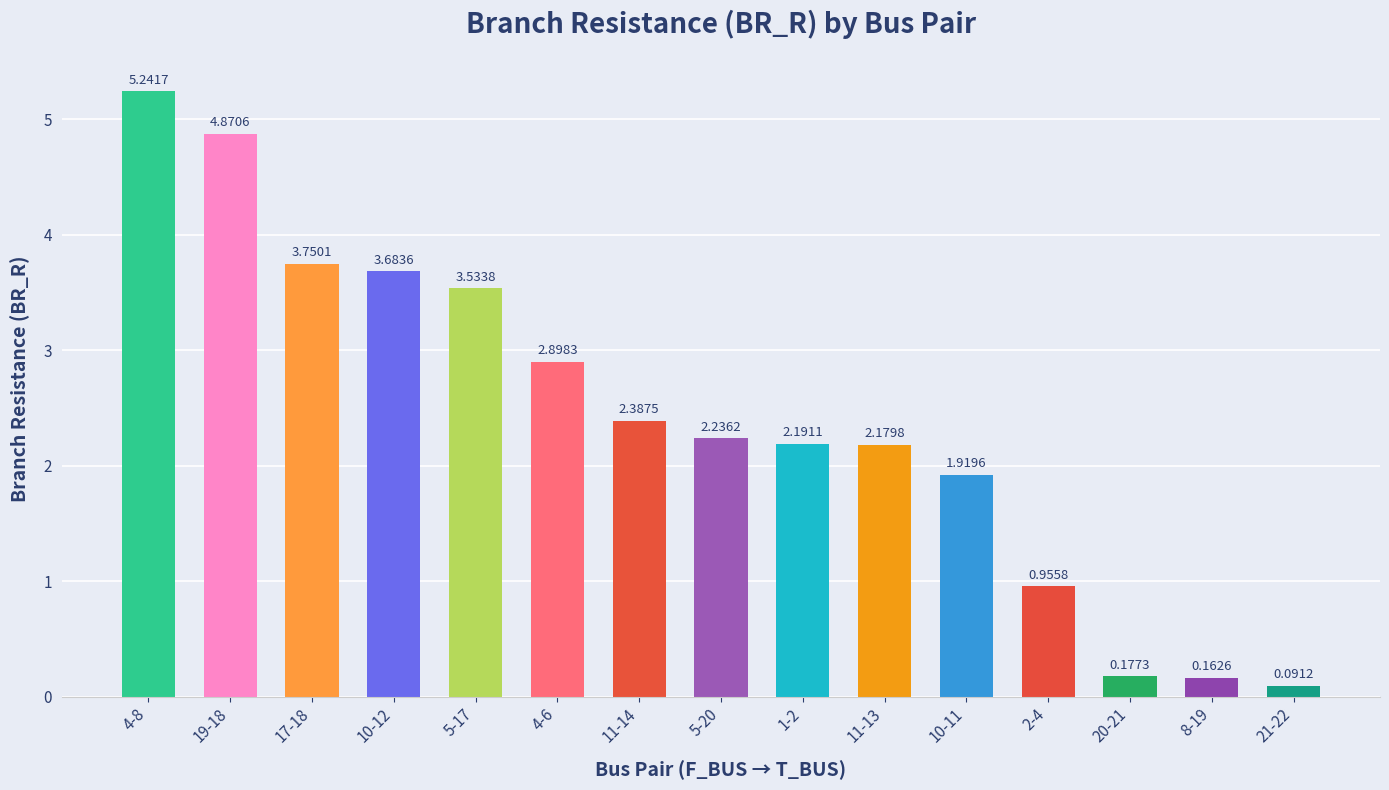

List the labels in order of value, smallest first.

21-22, 8-19, 20-21, 2-4, 10-11, 11-13, 1-2, 5-20, 11-14, 4-6, 5-17, 10-12, 17-18, 19-18, 4-8